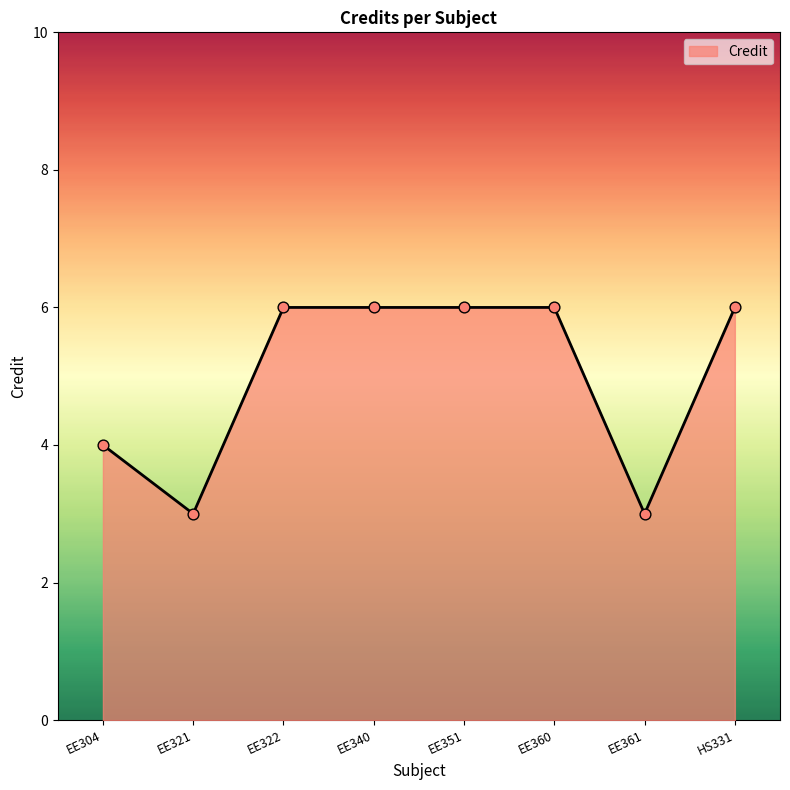

Between EE361 and EE322, which is larger?

EE322